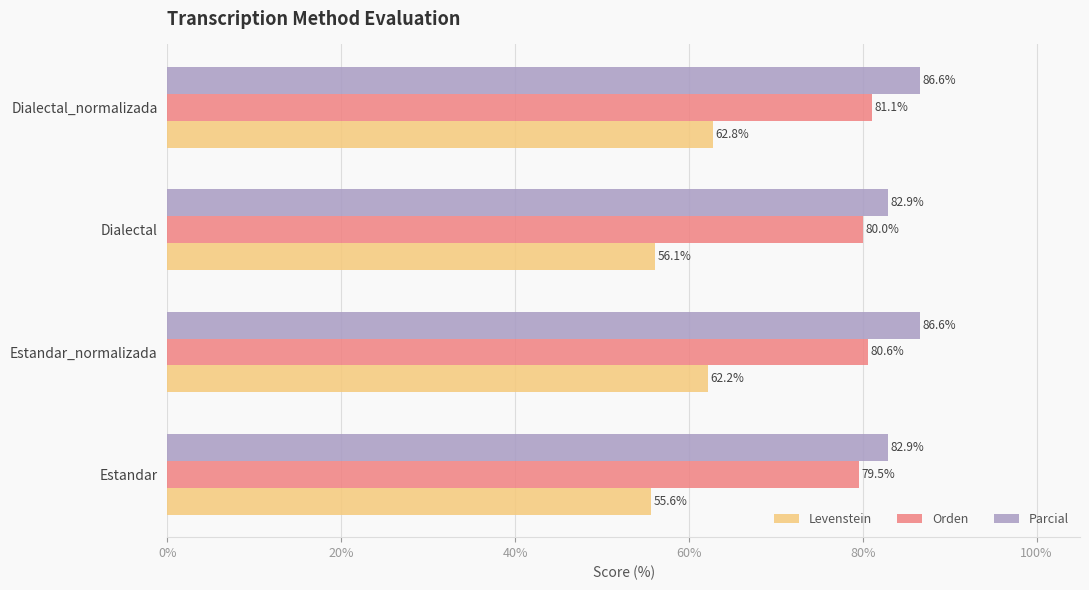

The value of Parcial at Estandar_normalizada is 86.6. True or false?

True